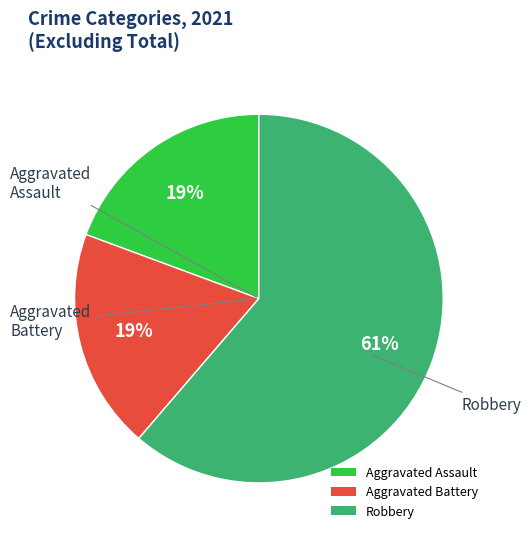

Approximately how many times larger is the value at Robbery compared to Aggravated Assault?

3.2